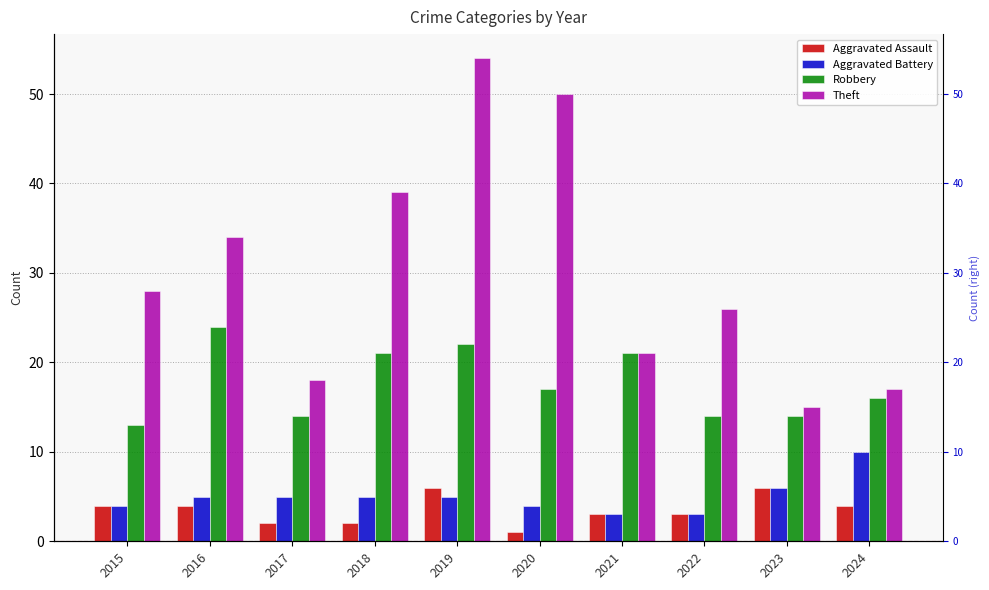

What are all the series names shown in the legend?

Aggravated Assault, Aggravated Battery, Robbery, Theft